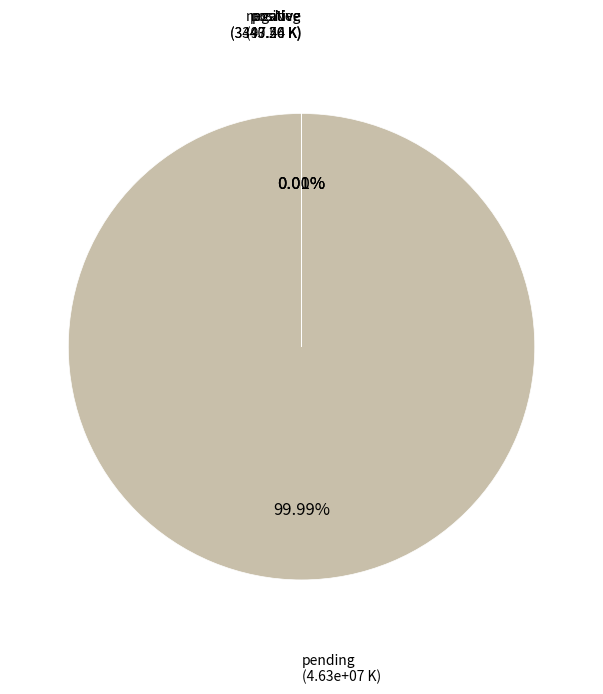

Is there any slice that represents more than half of the pie?

Yes